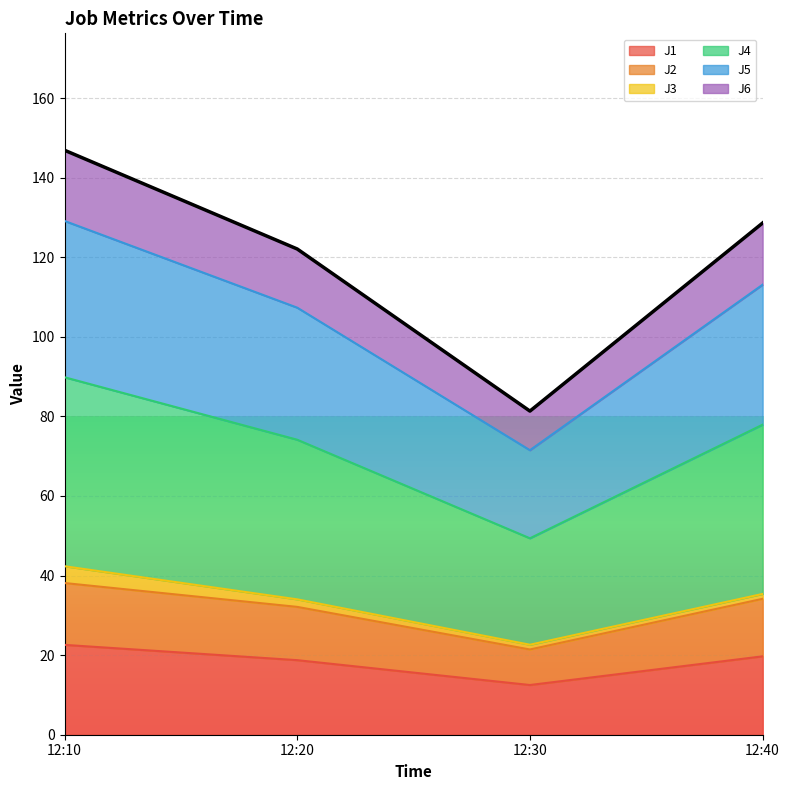

True or false: J1 has a value of 19.7 at 12:40.

True